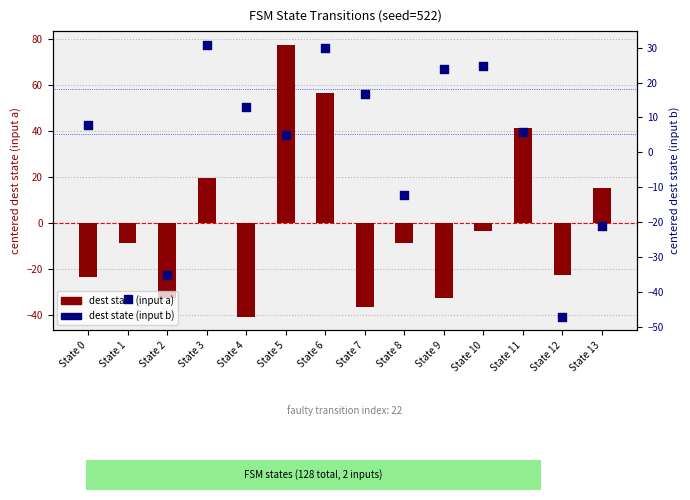

At how many categories does at least one series exceed -19?

12